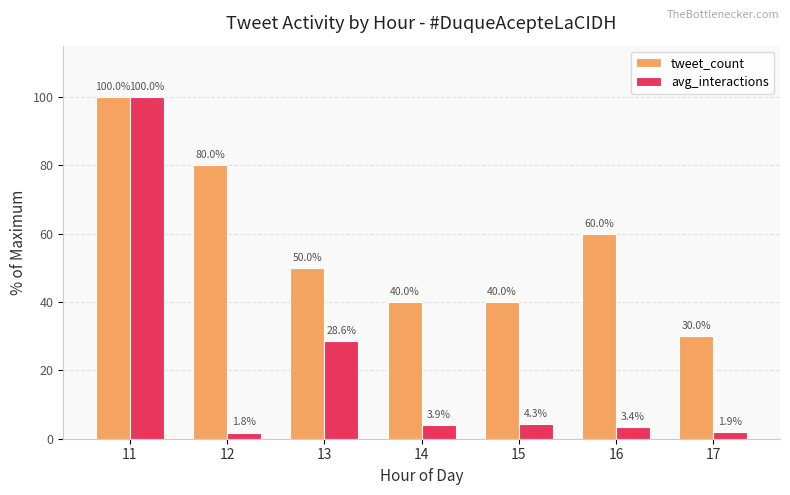

How many groups of bars are there?

7